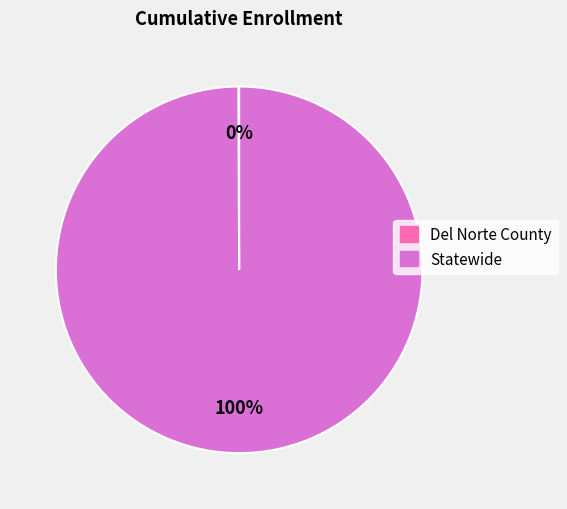

Which slice represents more than half of the pie?

Statewide